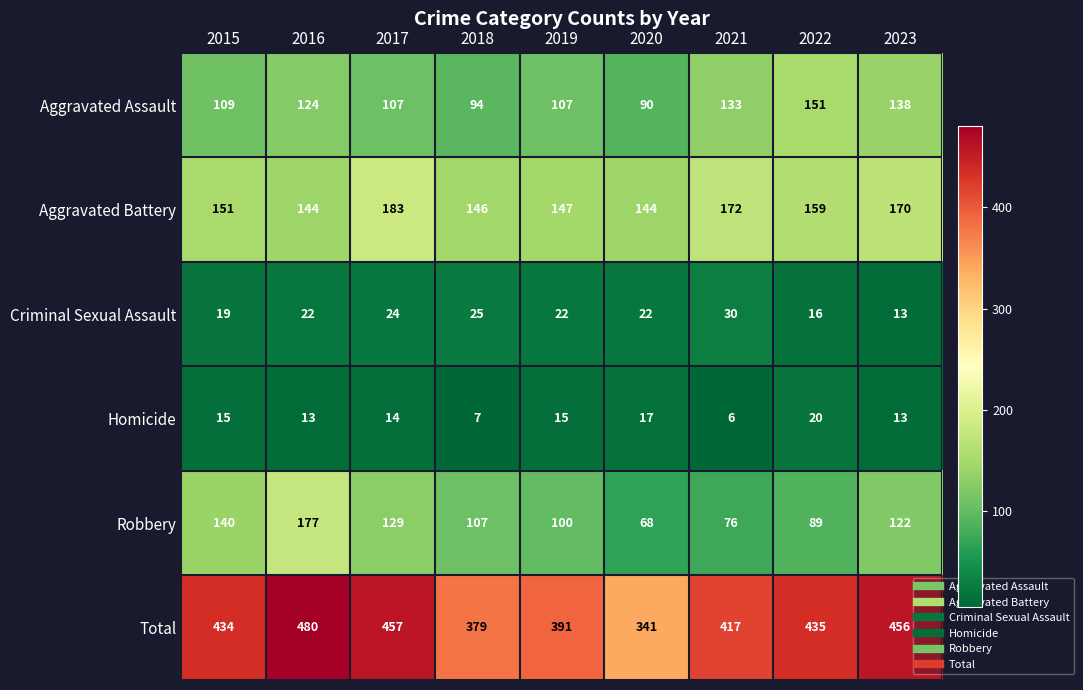

What is the spread (max minus min) of values at 2016?

467